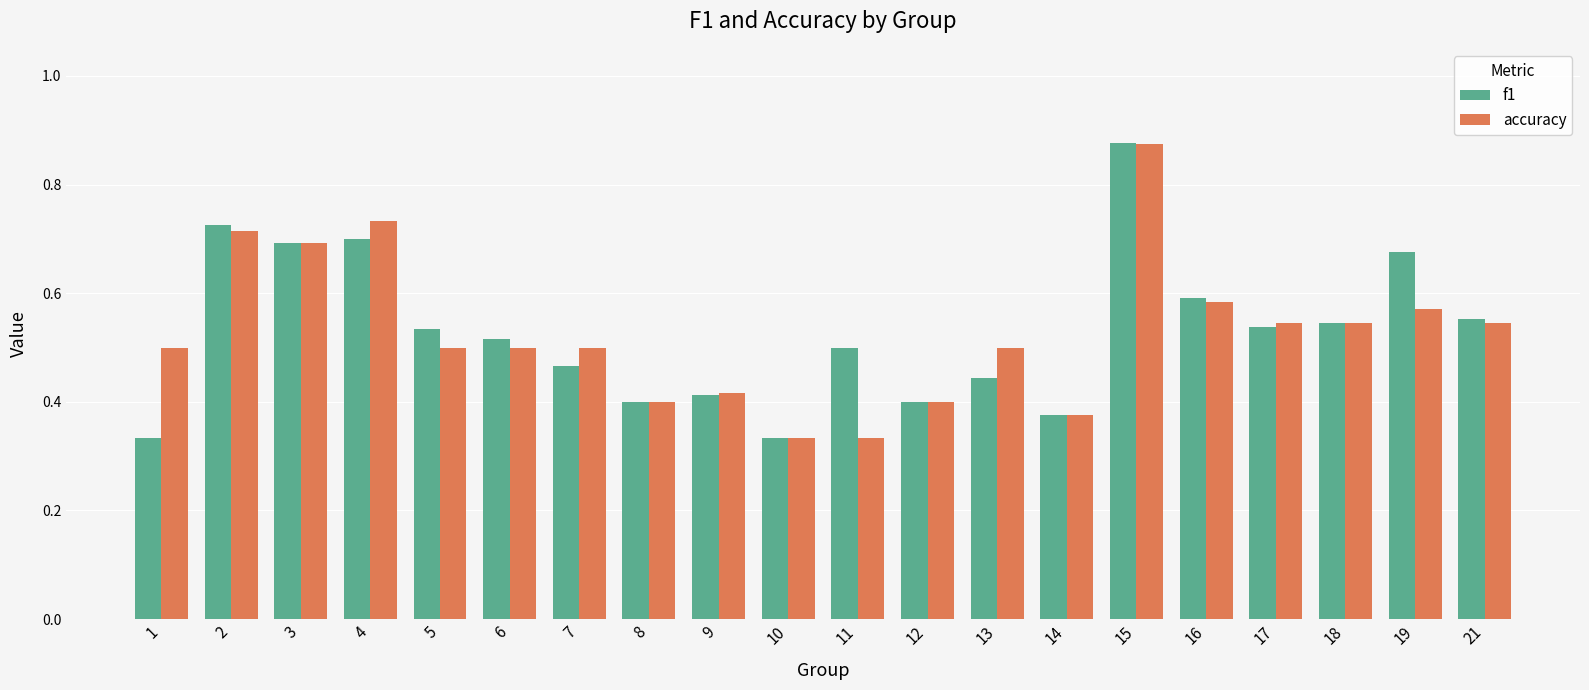

How many f1 values are between 0 and 1?

20